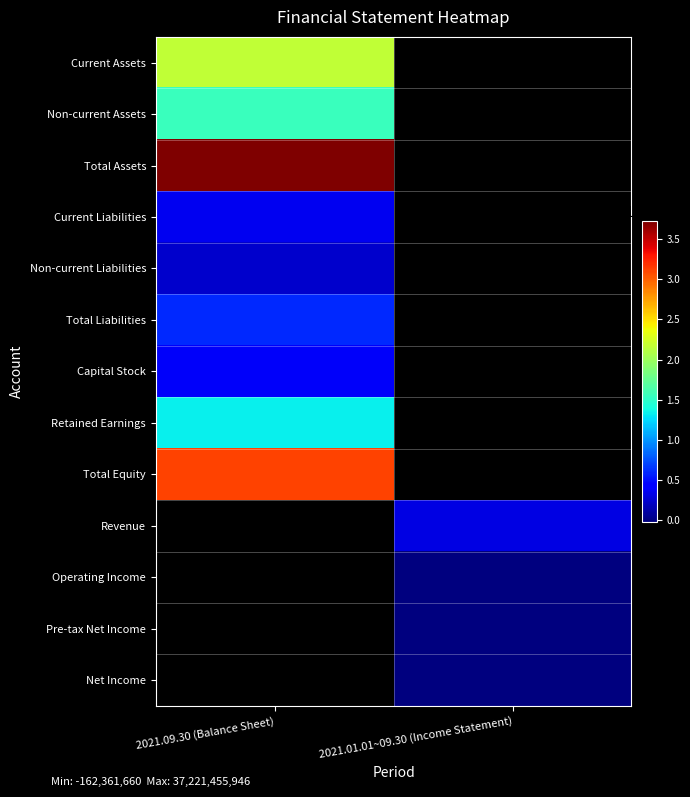

Count the number of data series in this chart.

13